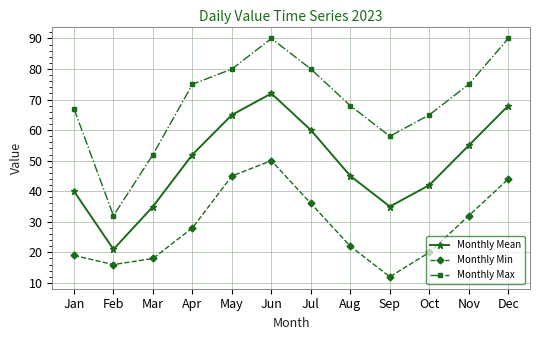

True or false: Monthly Min and Monthly Max cross at least once.

False